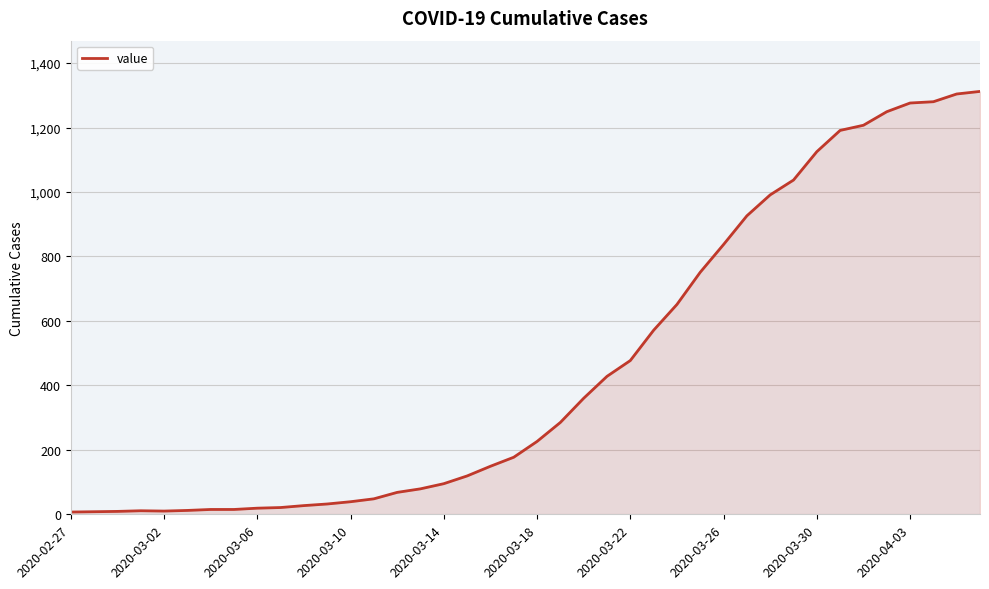

What is the greatest value displayed?

1312